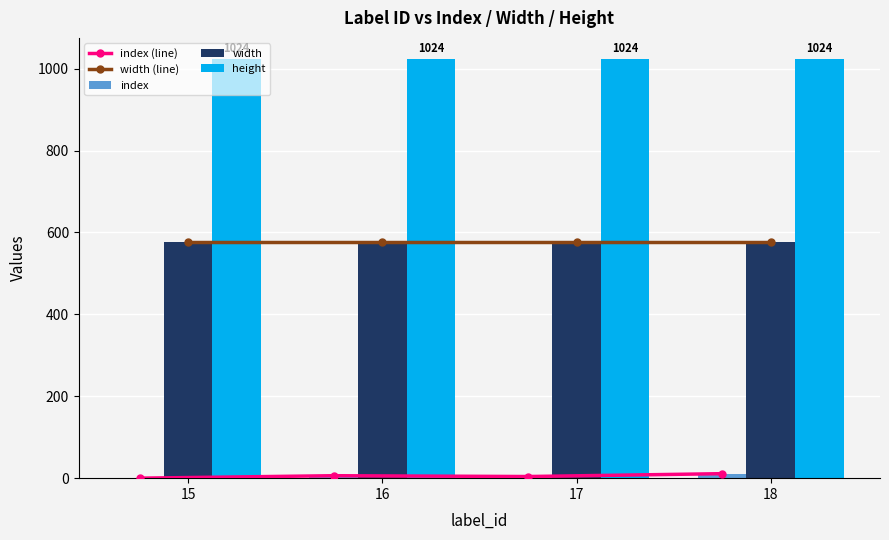

What is the sum of all height values?

4096